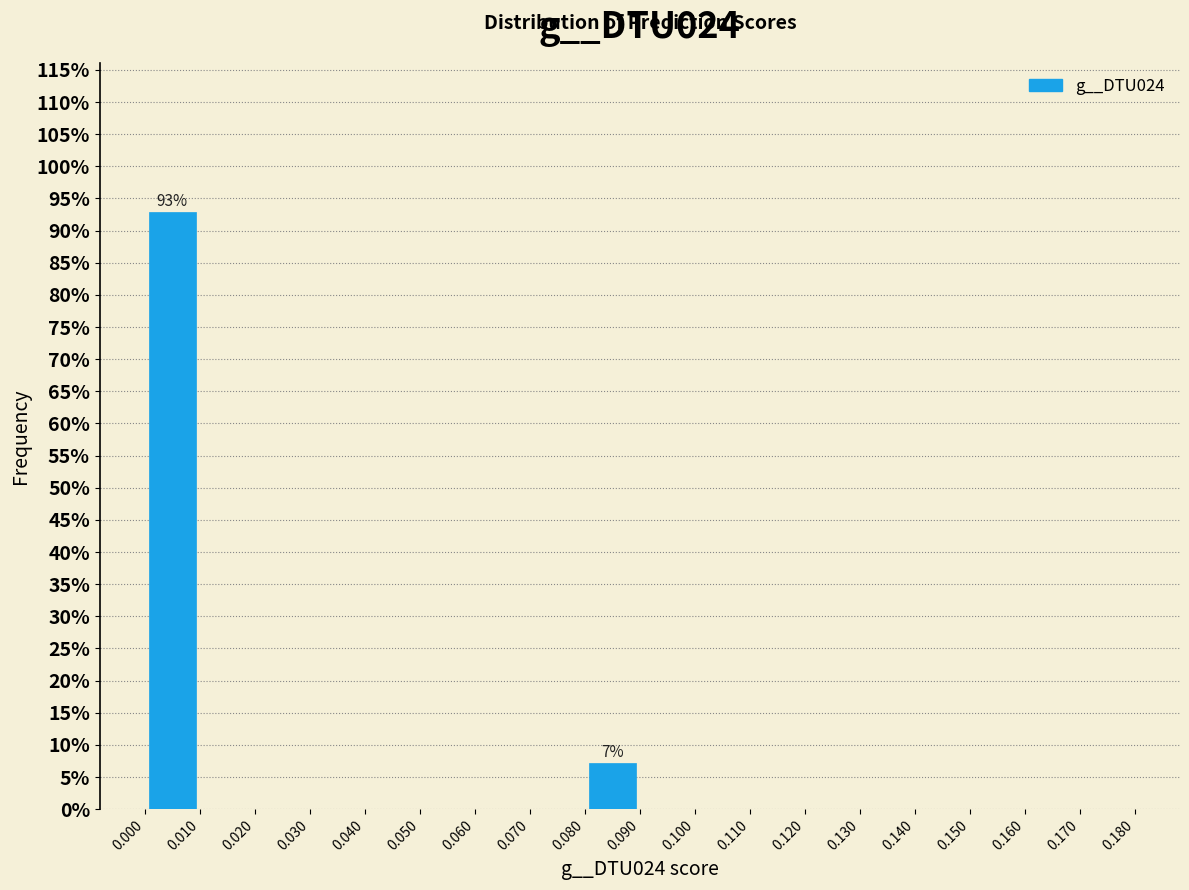

Which range on the x-axis has the tallest bar?

0.000 to 0.010